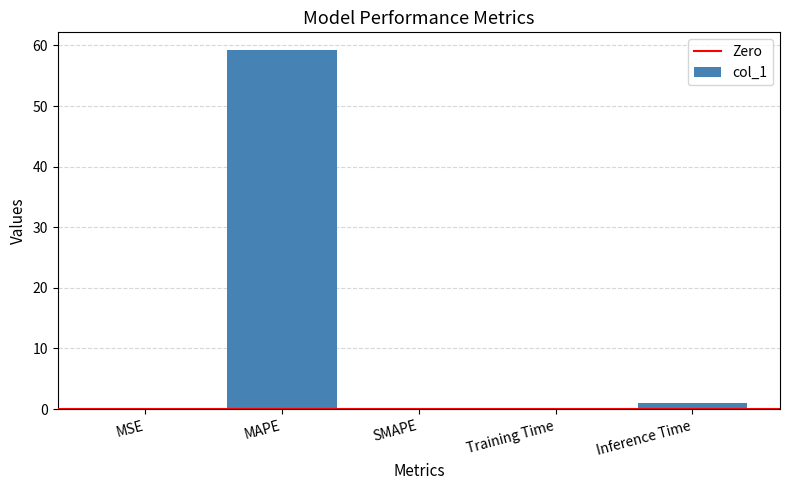

How many distinct data groups are displayed?

1